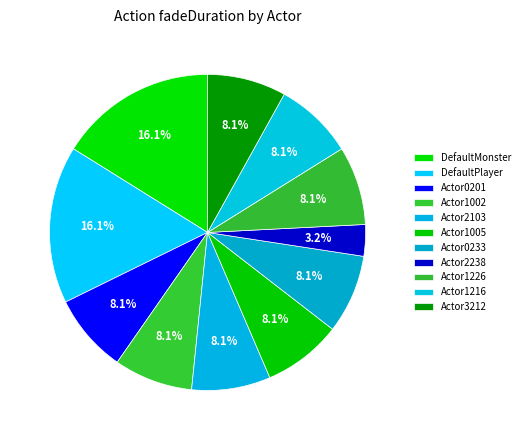

What percentage is the DefaultPlayer slice, to the nearest percent?

16%